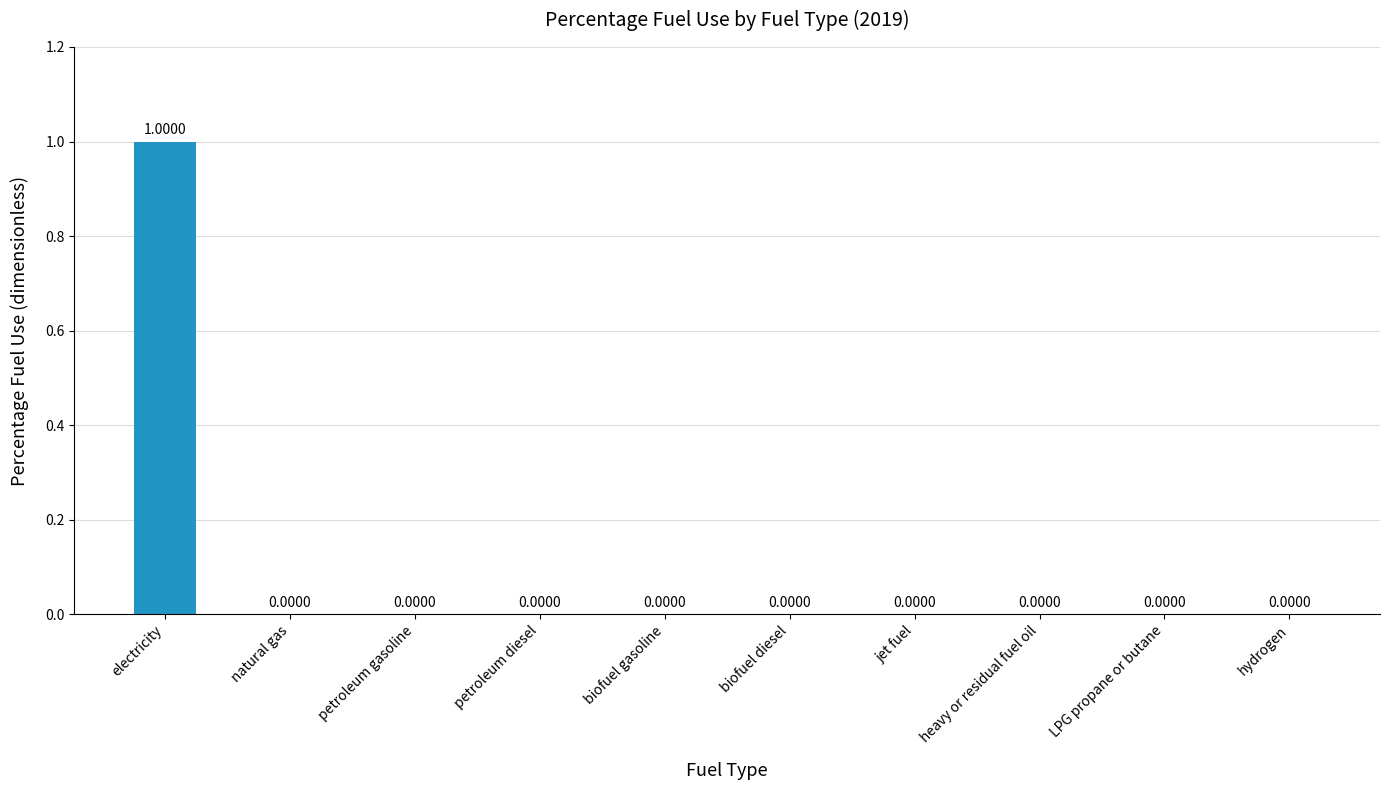

Which category has the highest value across all series?

electricity